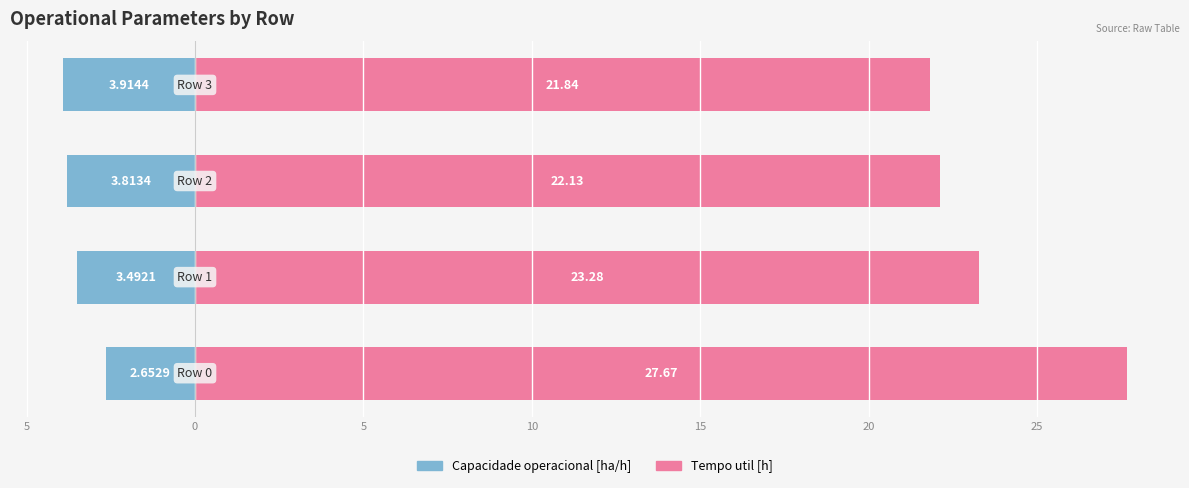

List the series in order of their peak value, highest first.

Tempo util [h], Capacidade operacional [ha/h]